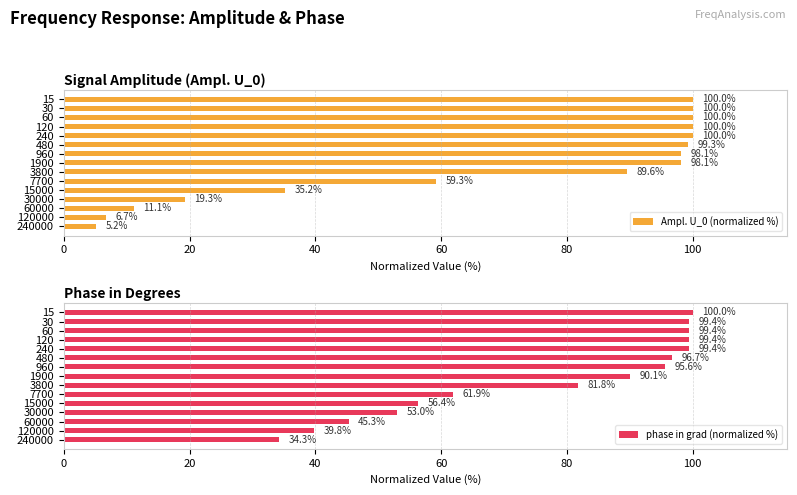

Rank the series by their average value, from highest to lowest.

phase in grad (normalized %), Ampl. U_0 (normalized %)